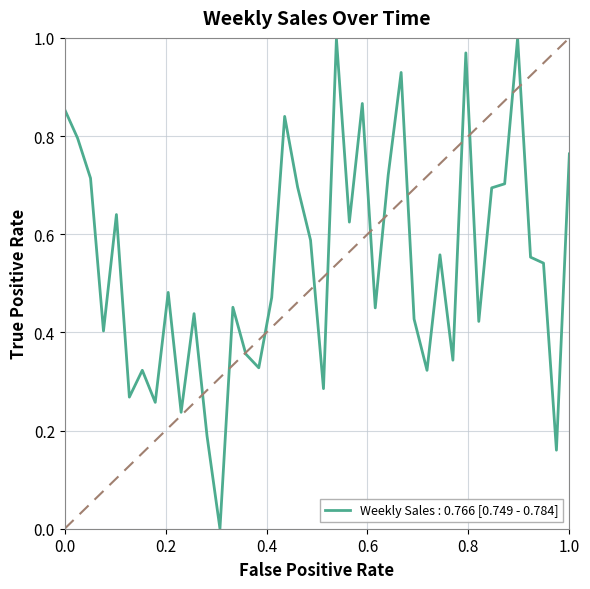

Reading left to right, list all the values displayed in this chart.

0.9	0.8	0.7	0.4	0.6	0.3	0.3	0.3	0.5	0.2	0.4	0.2	0.0	0.5	0.4	0.3	0.5	0.8	0.7	0.6	0.3	1.0	0.6	0.9	0.4	0.7	0.9	0.4	0.3	0.6	0.3	1.0	0.4	0.7	0.7	1.0	0.6	0.5	0.2	0.8